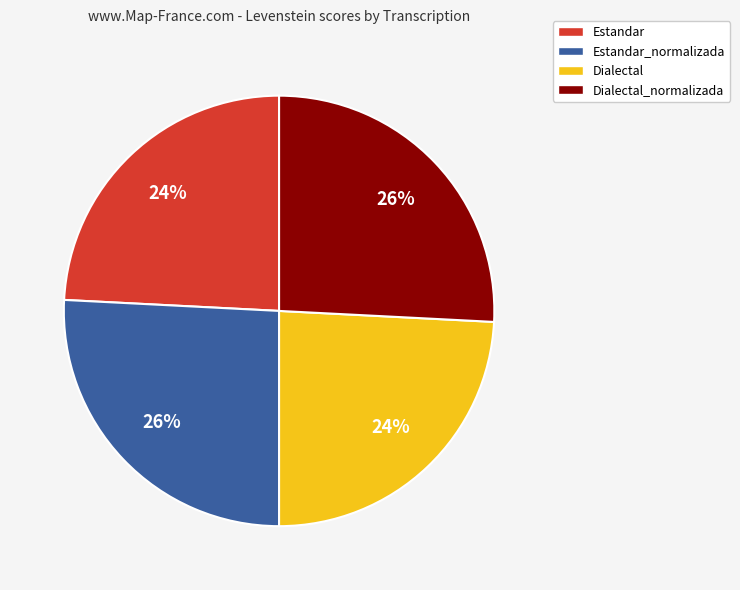

Count the number of slices in the pie.

4